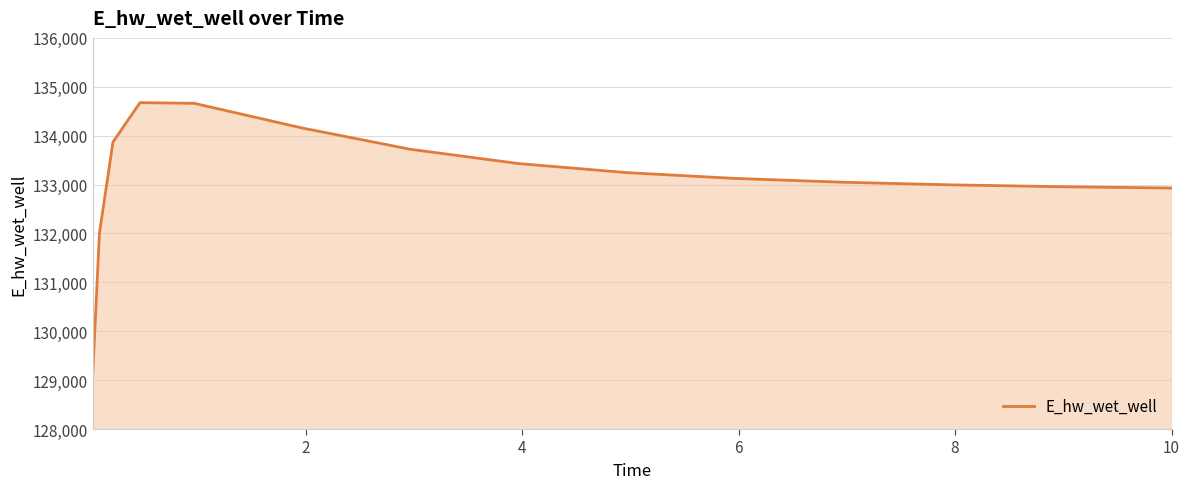

What is the smallest value displayed?

129088.0